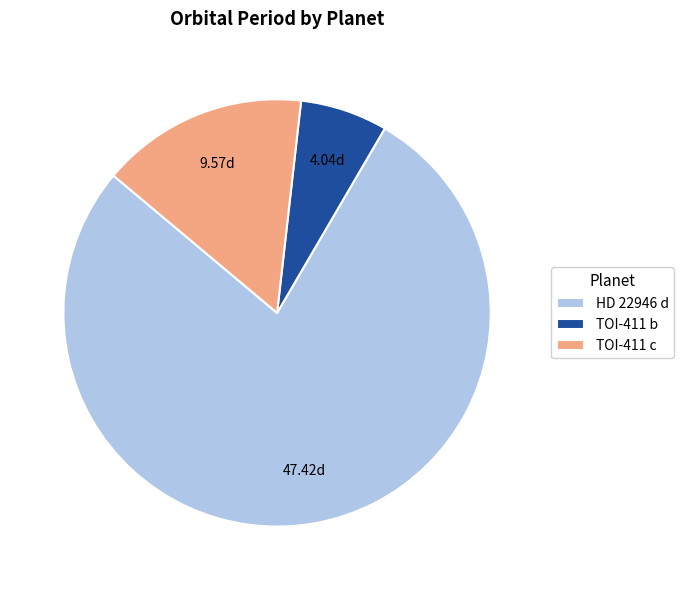

Which has a higher value, TOI-411 b or TOI-411 c?

TOI-411 c